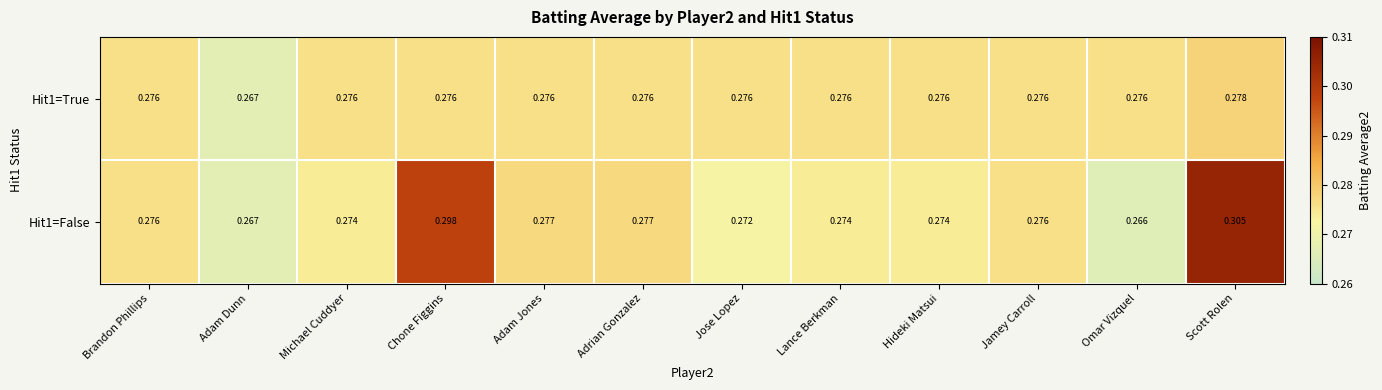

At which label is Hit1=False closest to 0?

Omar Vizquel